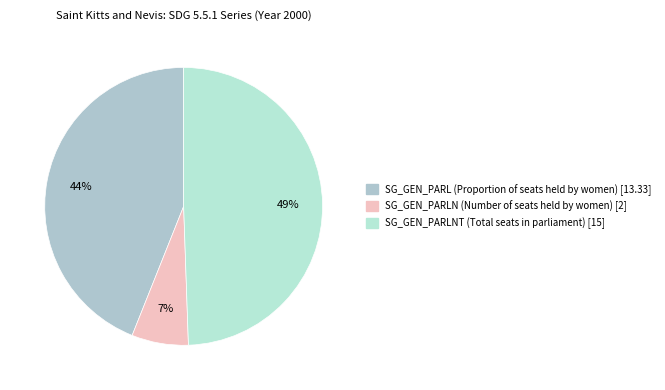

Rank the categories by value from lowest to highest.

SG_GEN_PARLN, SG_GEN_PARL, SG_GEN_PARLNT